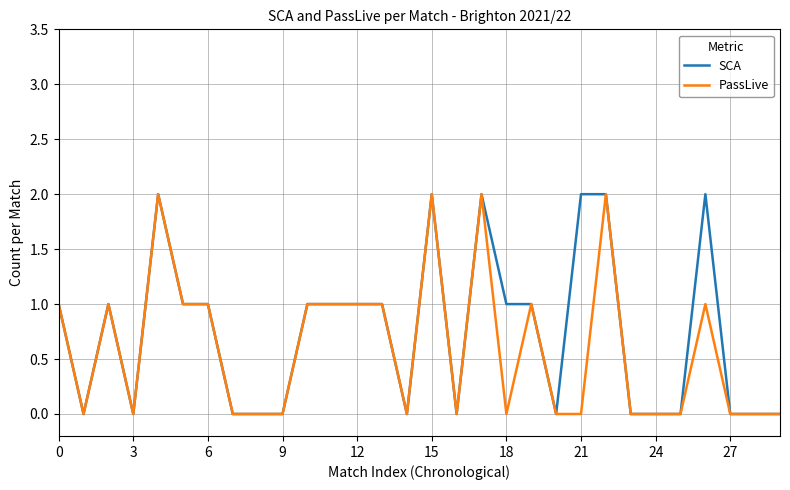

What are all the series names shown in the legend?

SCA, PassLive